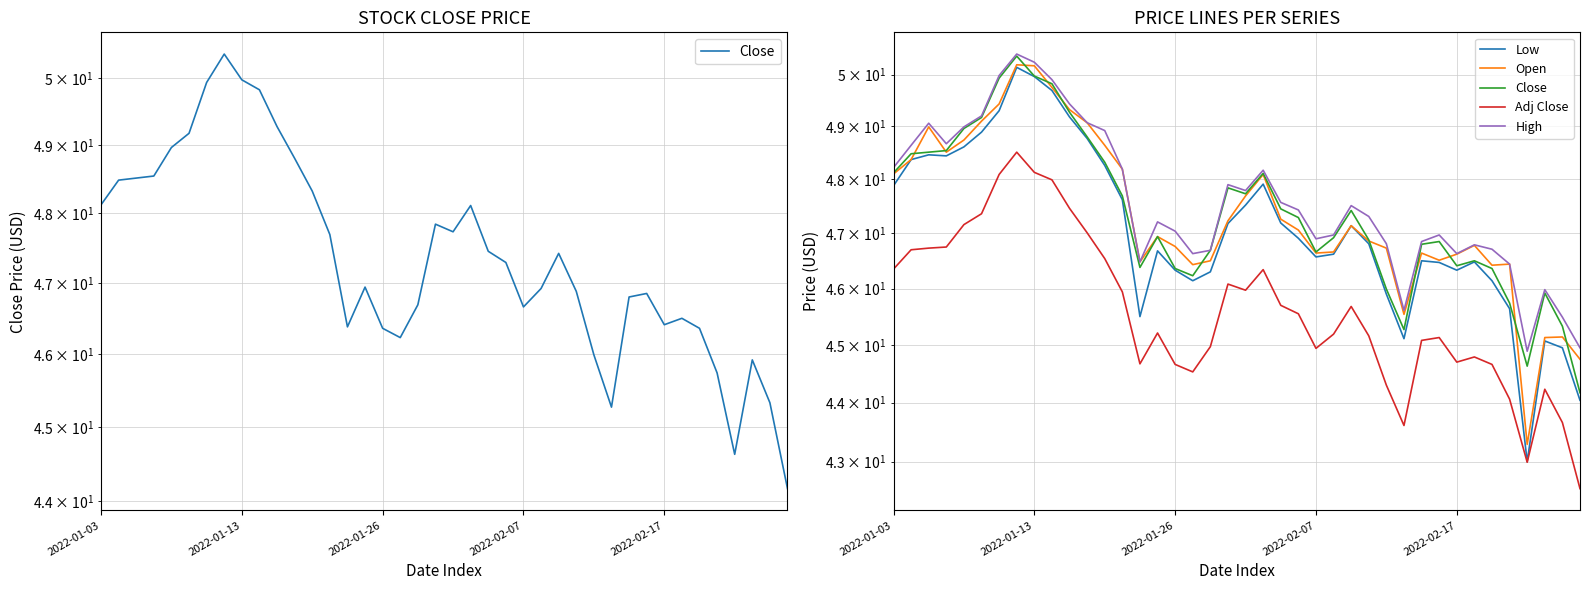

What is the difference between the Close values at 29 and 9?

4.5